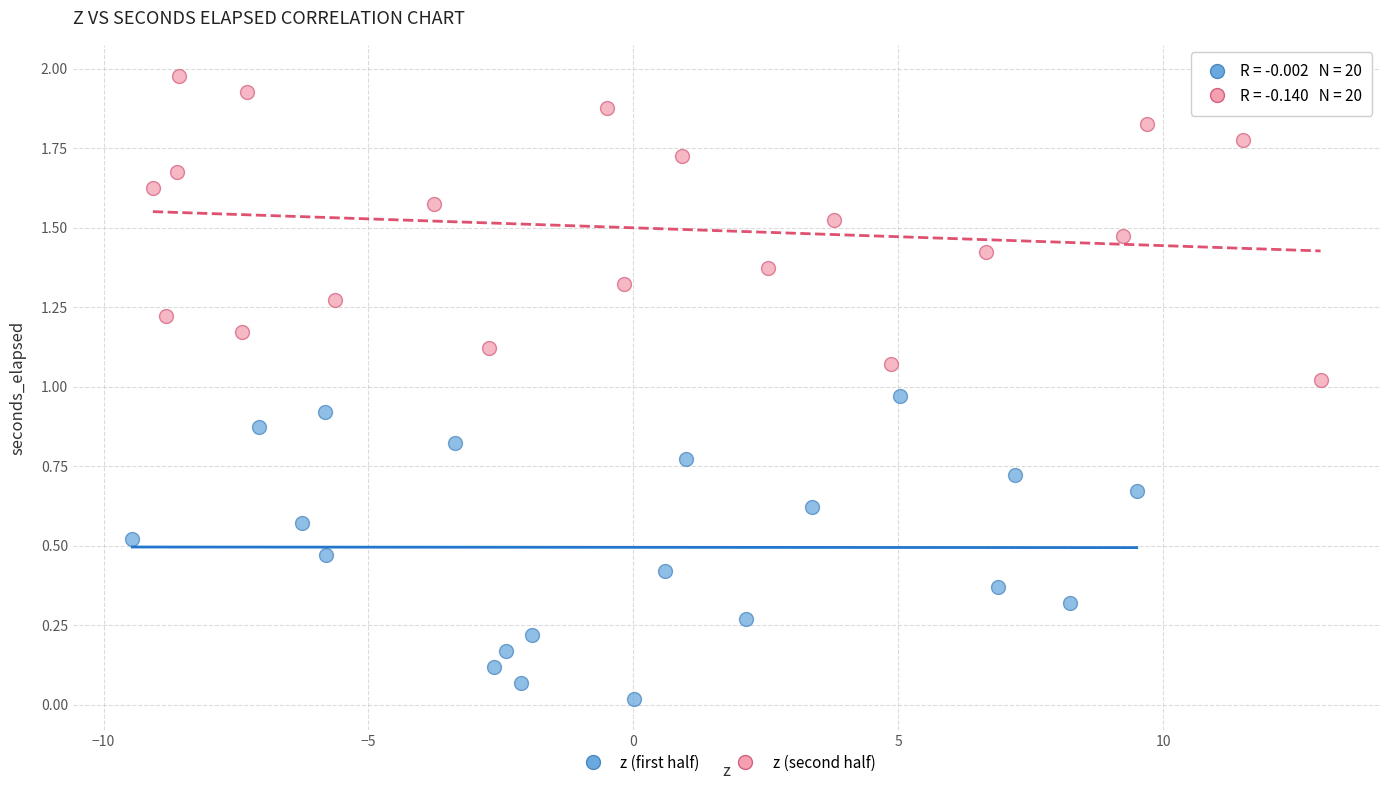

Which series has the largest Y range (max minus min)?

z (second half)